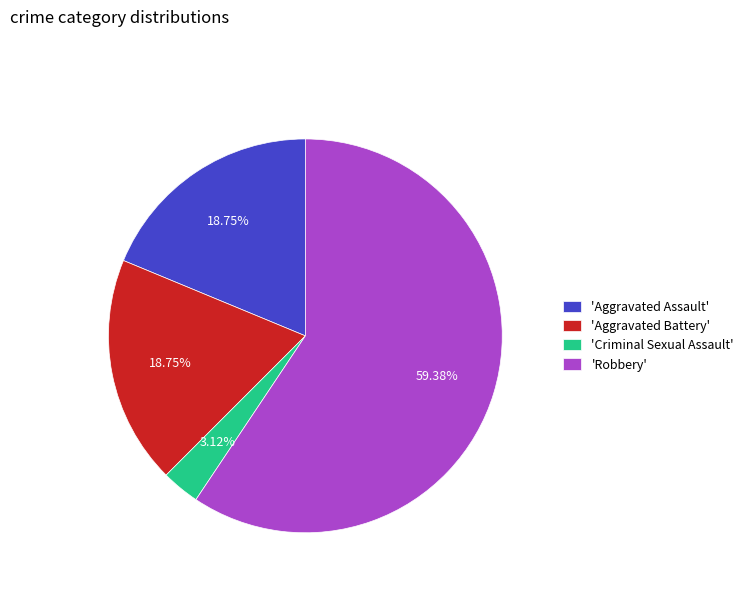

Is there a majority slice in this chart?

Yes